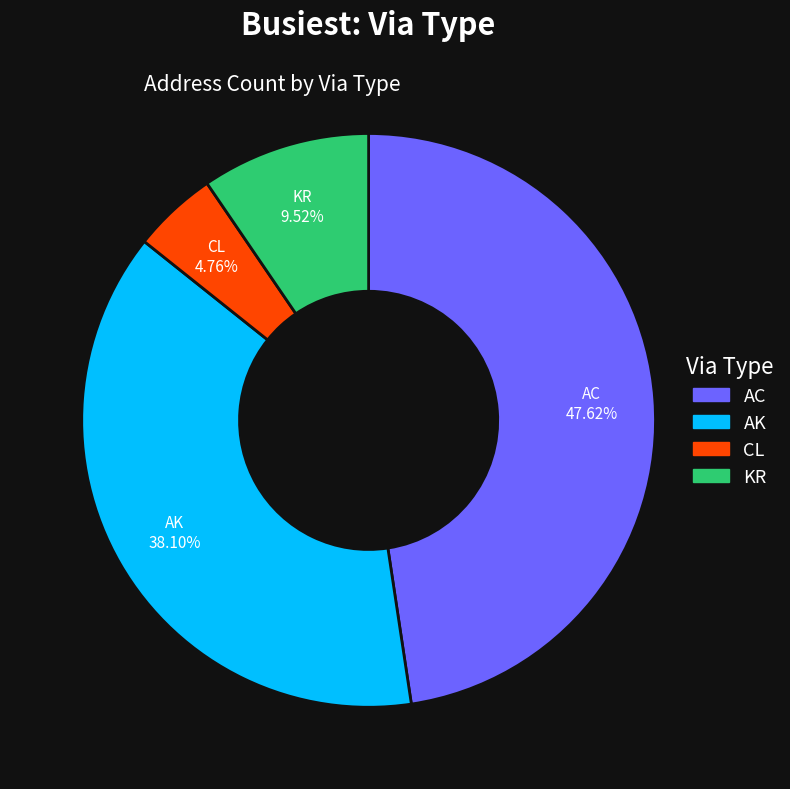

Rank the categories by value from highest to lowest.

AC, AK, KR, CL